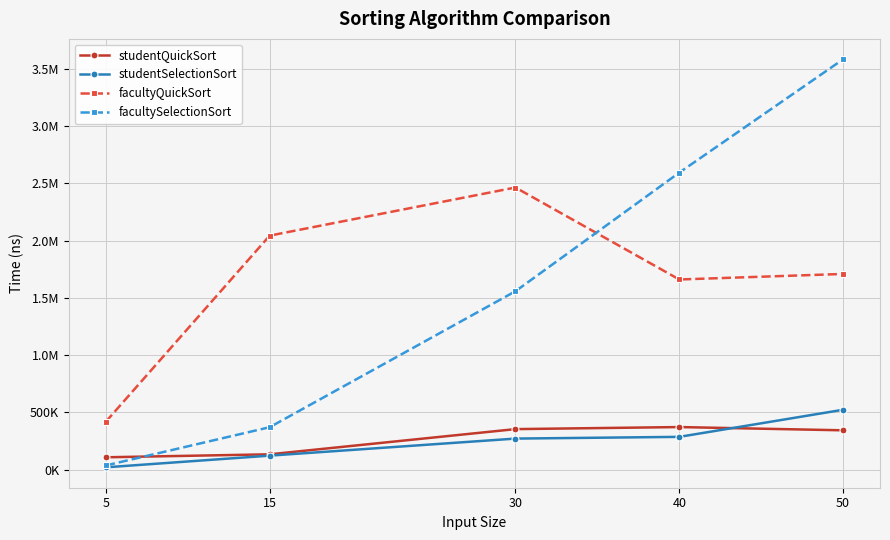

True or false: facultyQuickSort and studentQuickSort intersect in this chart.

False